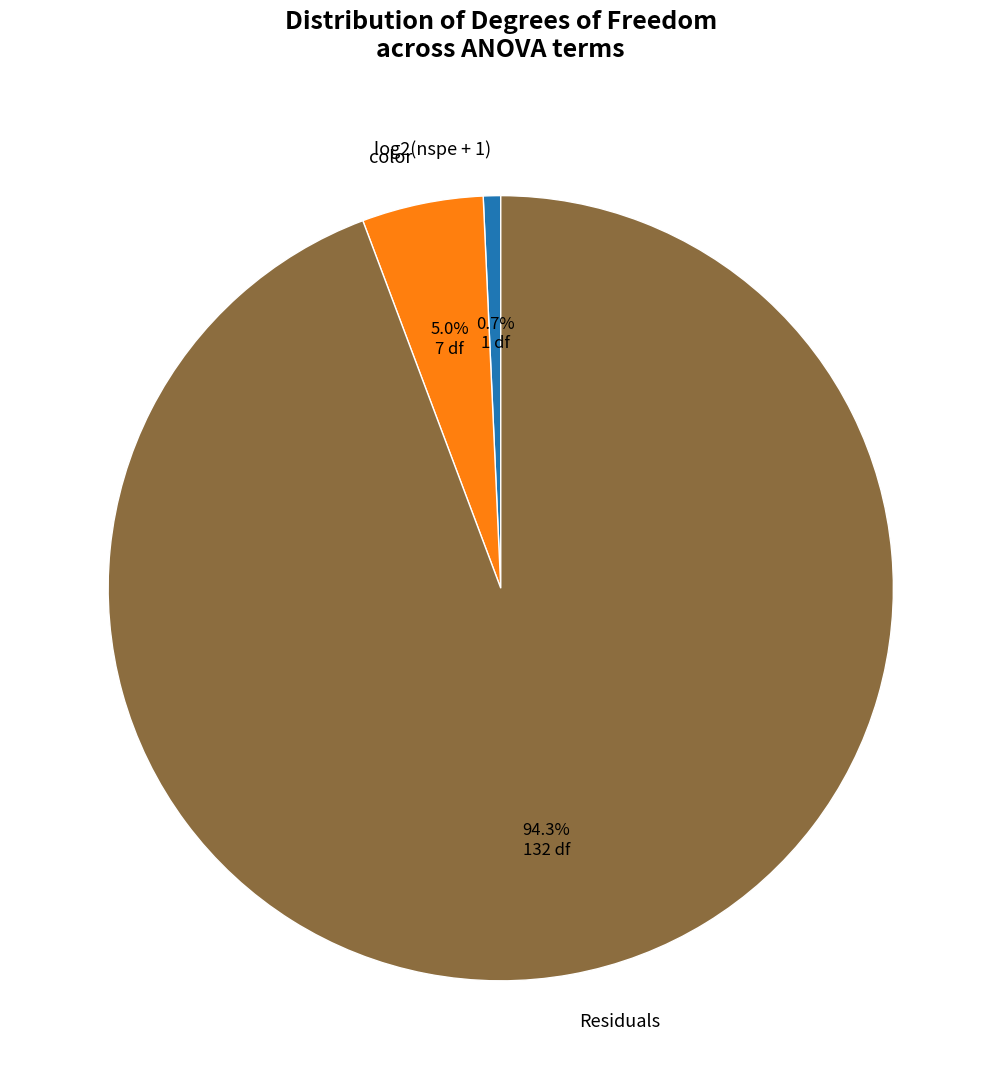

The color slice represents 1% of the pie. True or false?

False